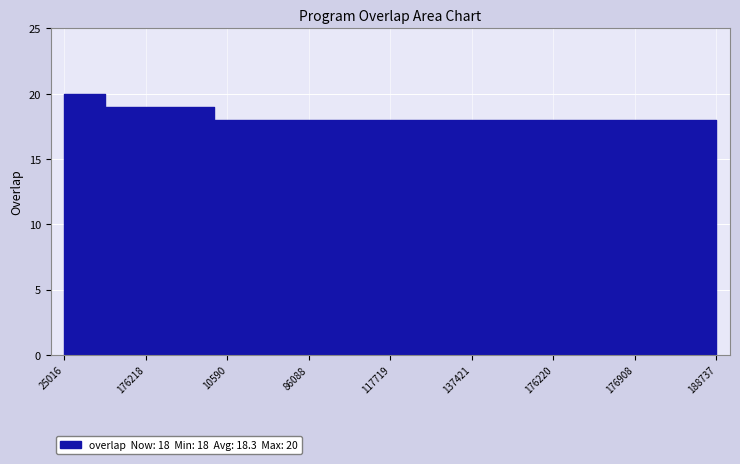

What is the sum of the values at 126356 and 176461?

36